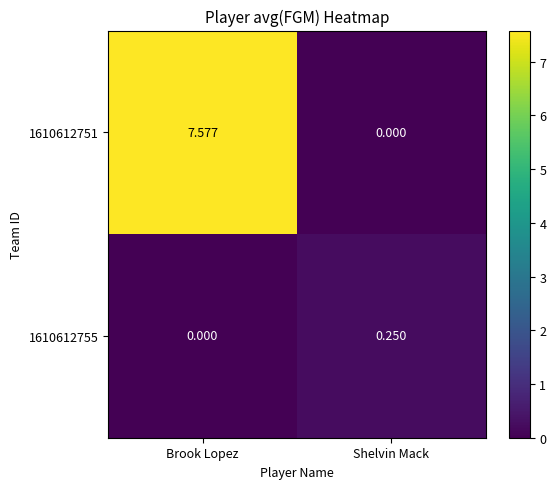

What is the total value across all series at Brook Lopez?

7.6